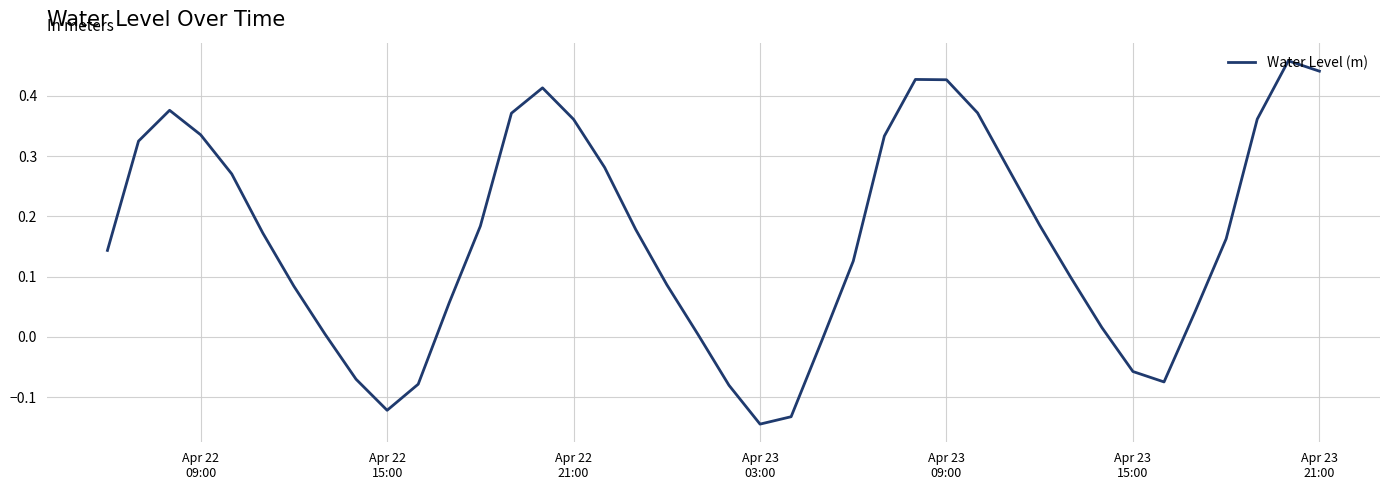

Does the chart display data point markers on the line(s)?

No